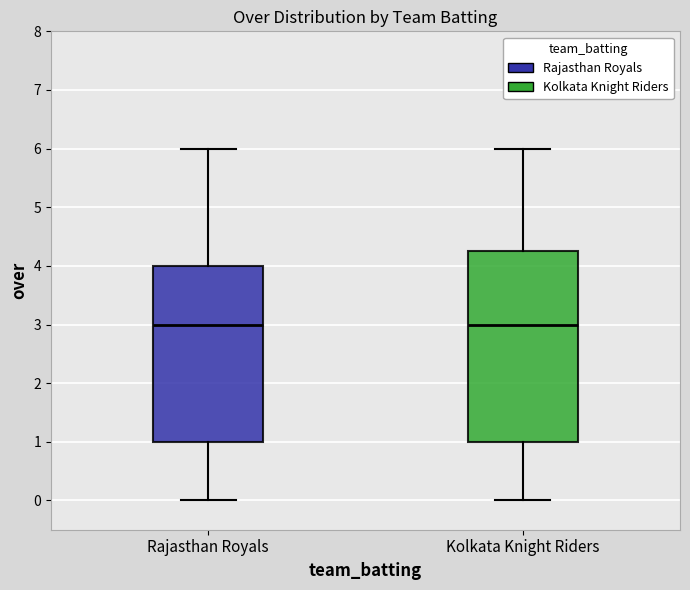

Which box is the tallest, from its lower edge to its upper edge?

Kolkata Knight Riders